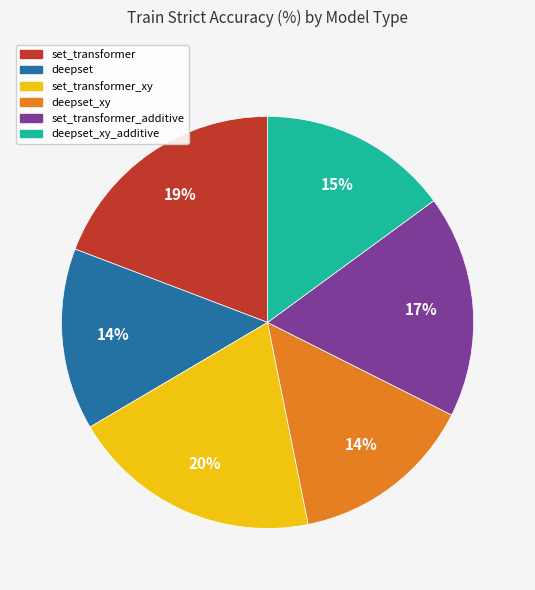

To the nearest percent, what is the average slice percentage?

17%